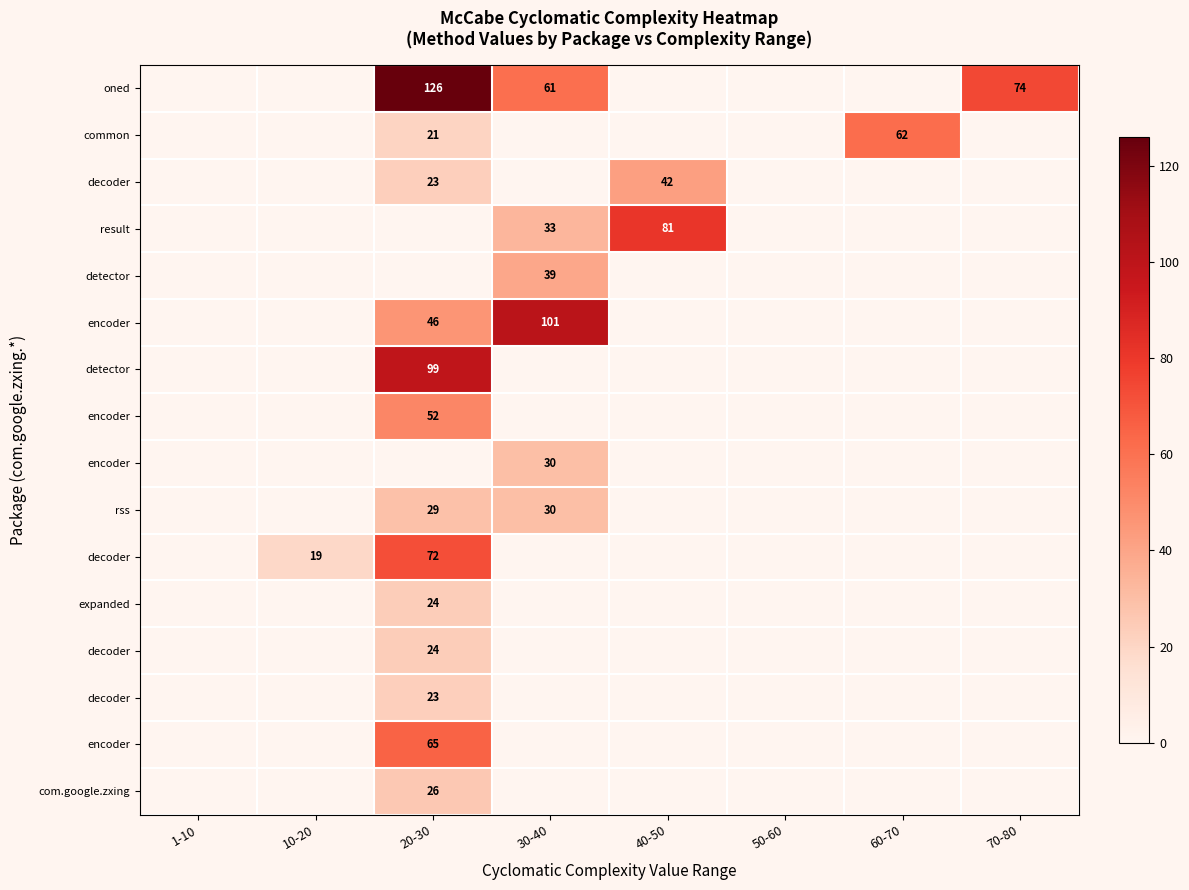

Which has a higher value, 70-80 or 1-10?

70-80